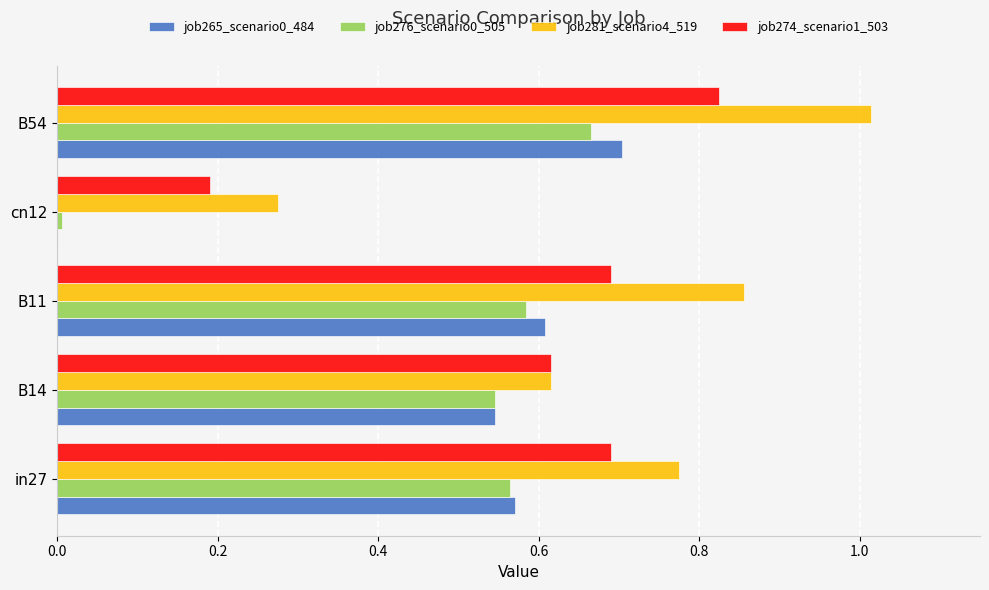

Is the value of job276_scenario0_505 at B11 greater than the value of job265_scenario0_484 at B14?

Yes